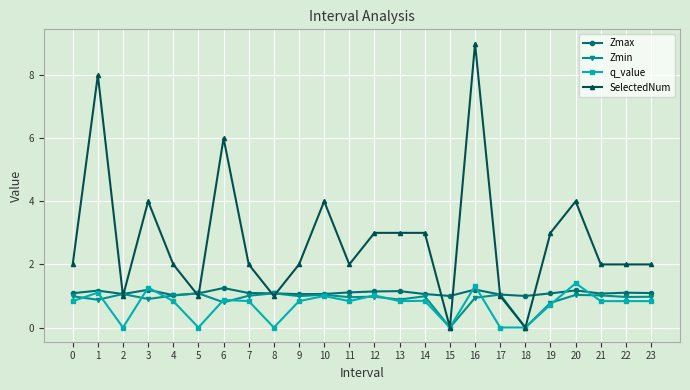

True or false: Zmax has a value of 1.3 at 6.

True